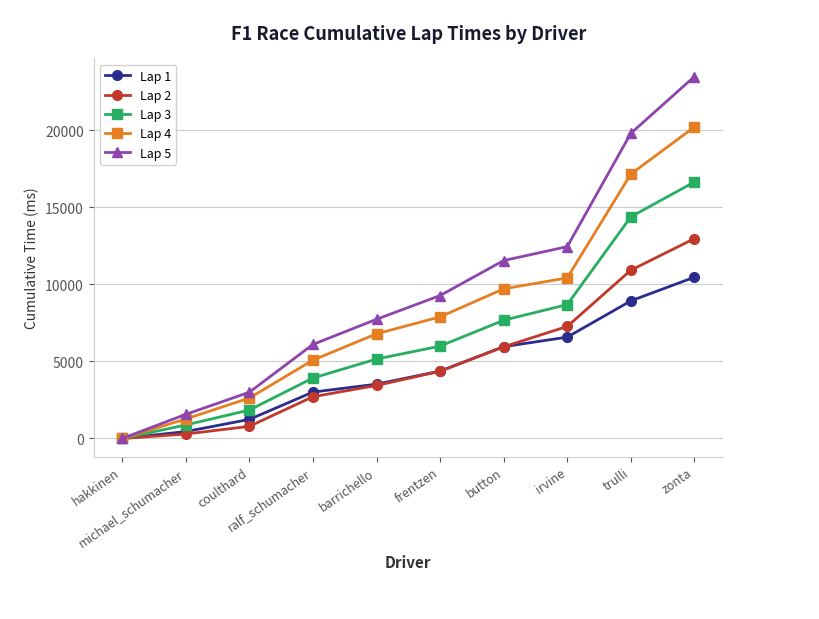

Is this an area chart (filled region under the line)?

No